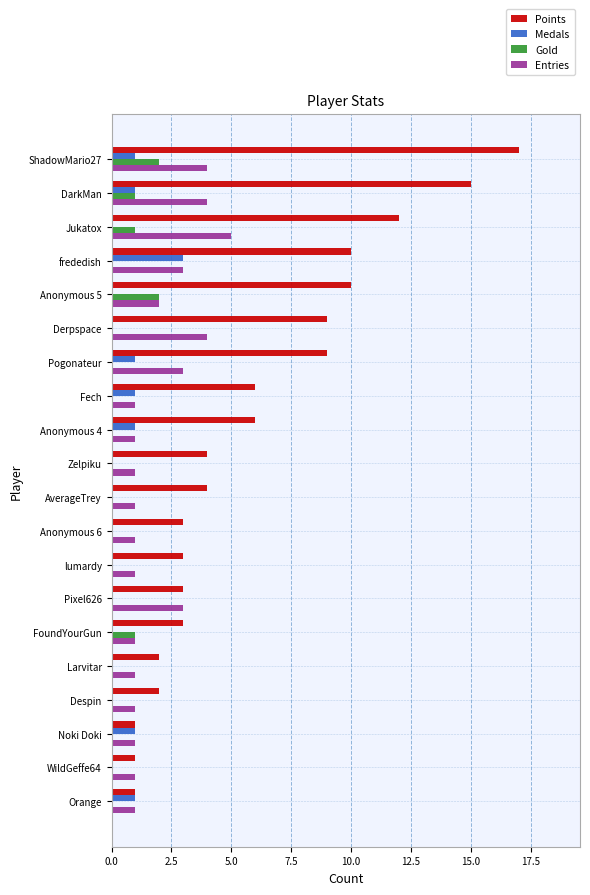

The Gold series shows 0 at Despin. True or false?

True